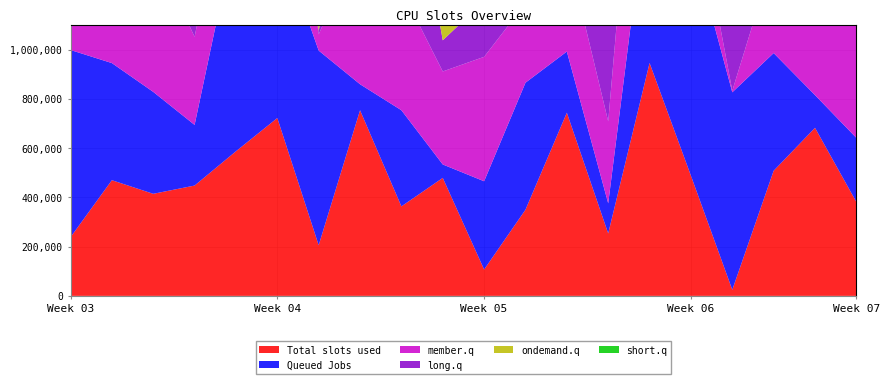

Reading left to right, transcribe all the data shown in this chart.

Total slots used: 0=238365	1=470036	2=414776	3=448285	4=587583	5=722712	6=205914	7=754149	8=363672	9=479393	10=107163	11=350117	12=744161	13=253714	14=946344	15=488372	16=24755	17=508386	18=682847	19=381531
Queued Jobs: 0=760689	1=475851	2=414074	3=246417	4=898470	5=751417	6=790784	7=105721	8=390585	9=54549	10=358551	11=516052	12=248539	13=122276	14=759451	15=963119	16=802339	17=478126	18=132901	19=260395
member.q: 0=726605	1=714542	2=585244	3=357772	4=399634	5=931110	6=65713	7=589127	8=491040	9=377900	10=505540	11=322479	12=415735	13=332902	14=934672	15=270939	16=6520	17=391819	18=912808	19=882362
long.q: 0=418337	1=824996	2=993125	3=614937	4=129230	5=358556	6=13891	7=542237	8=750244	9=126535	10=226491	11=786945	12=90301	13=495115	14=483222	15=379206	16=649961	17=943463	18=870902	19=254504
ondemand.q: 0=104728	1=147510	2=584137	3=509084	4=505515	5=598868	6=59447	7=100530	8=963601	9=508005	10=341739	11=745790	12=410630	13=780672	14=48525	15=421400	16=502400	17=483828	18=784525	19=341817
short.q: 0=334841	1=664961	2=797109	3=162210	4=404033	5=383528	6=973448	7=110713	8=319795	9=788067	10=965046	11=583020	12=106030	13=766343	14=516854	15=330514	16=288286	17=59502	18=658590	19=862197